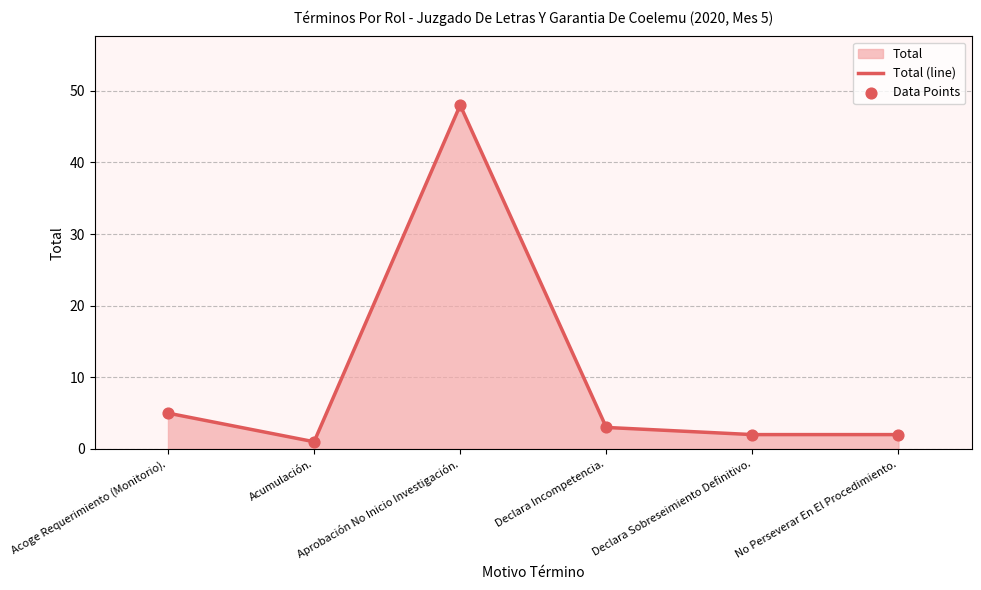

Is the value of Data Points at Acoge Requerimiento (Monitorio). greater than the value of Total (line) at Acumulación.?

Yes